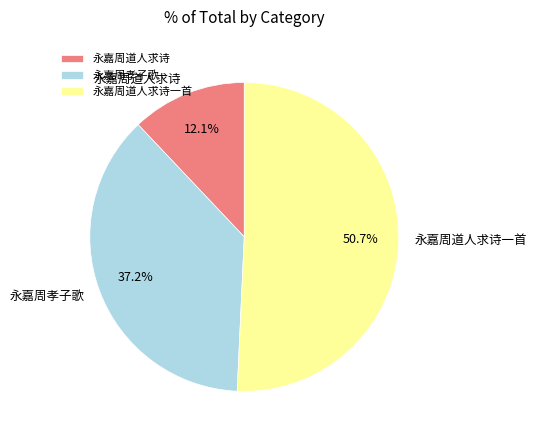

How many slices are in this pie chart?

3